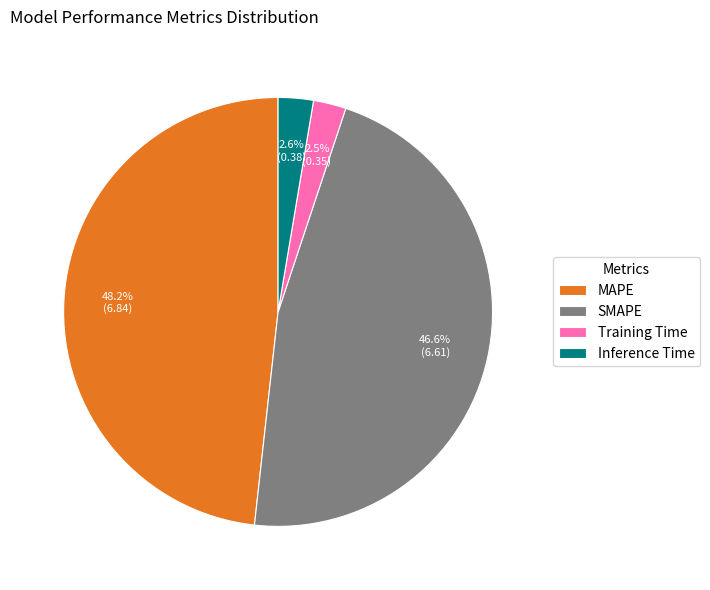

Does SMAPE account for over 50% of the chart?

No